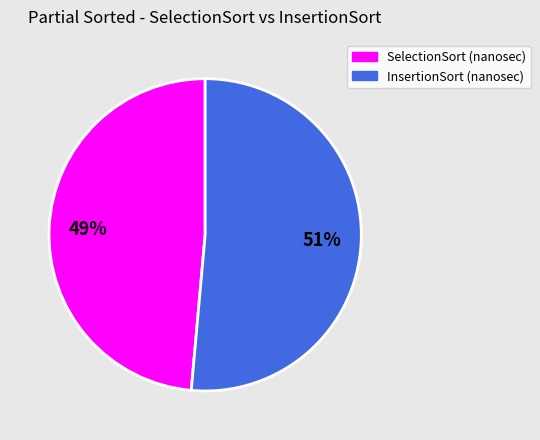

How many segments does this pie chart have?

2